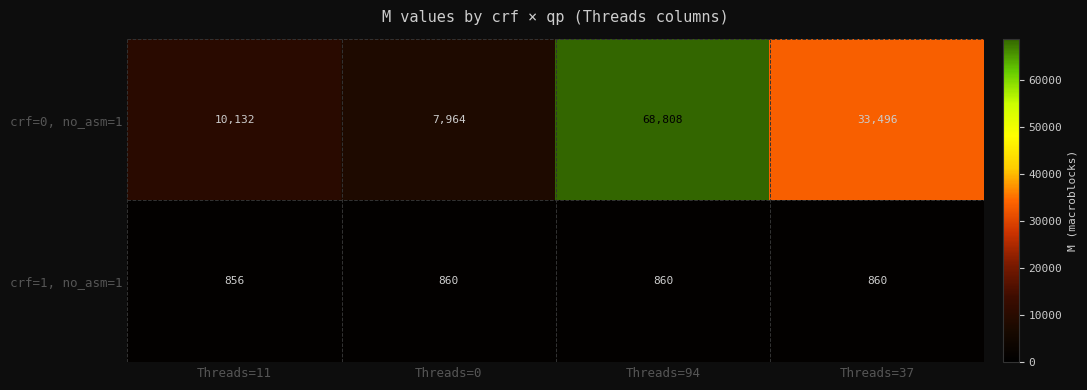

What is the maximum value for crf=1, no_asm=1?

860